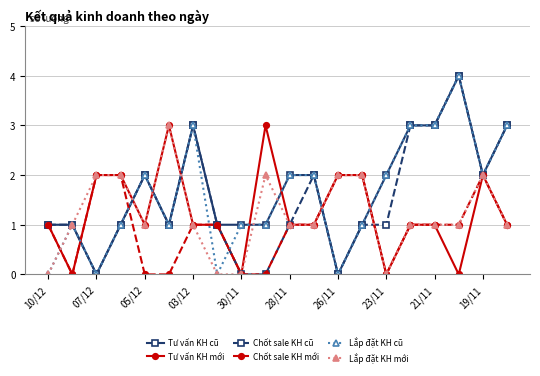

What is the maximum value shown in the chart?

4